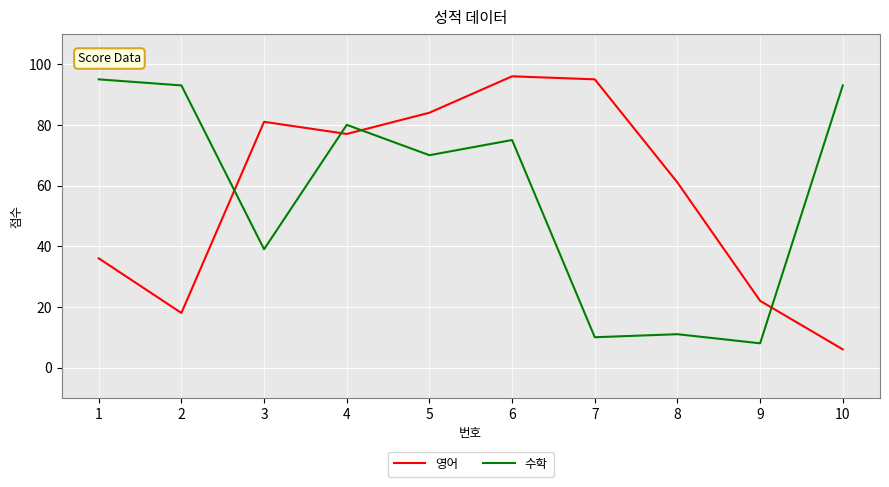

Where do 수학 and 영어 first cross each other?

2 and 3